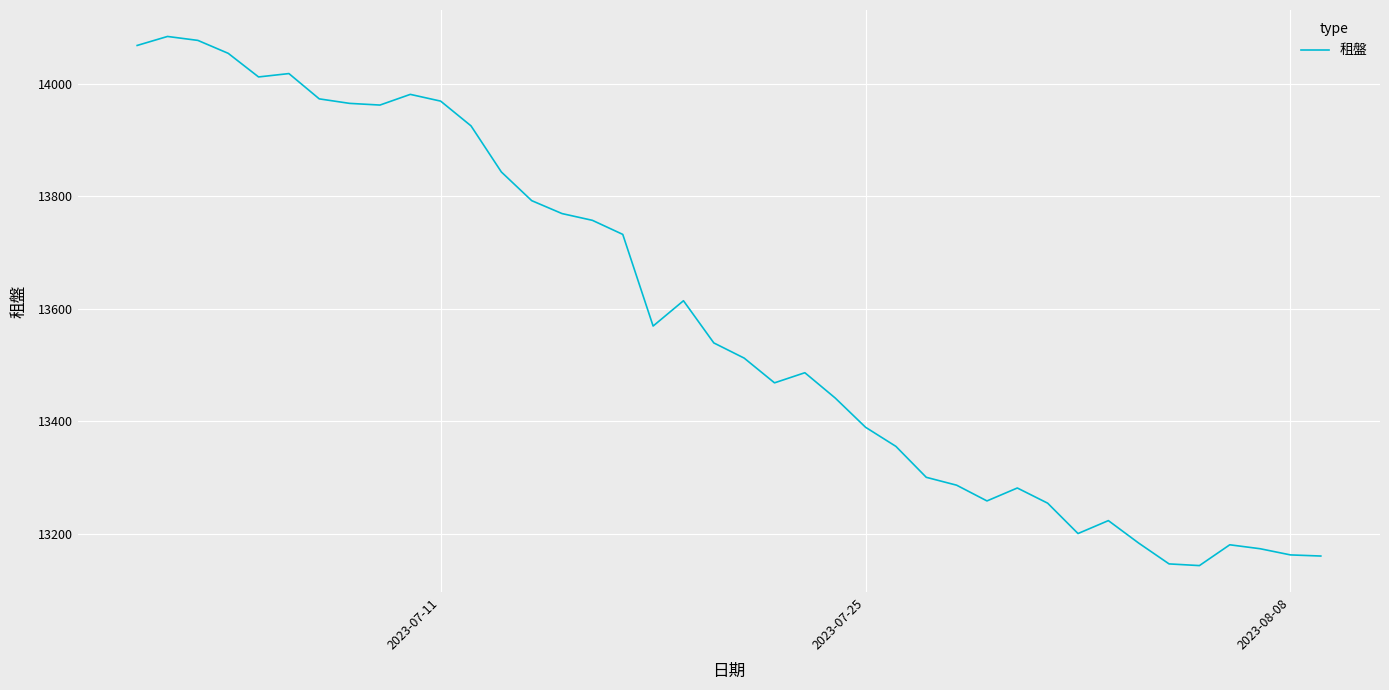

What is the smallest value displayed?

13143